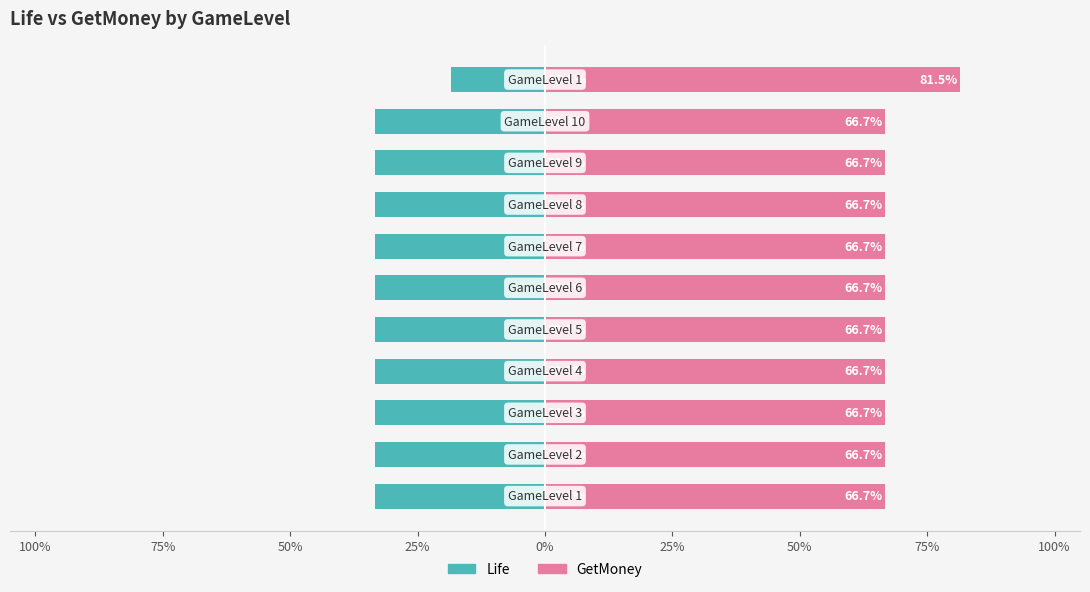

How many bars are there in each group?

2